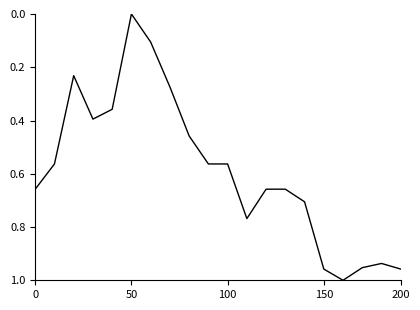

Is it true that the value at 50 is 0.0?

True